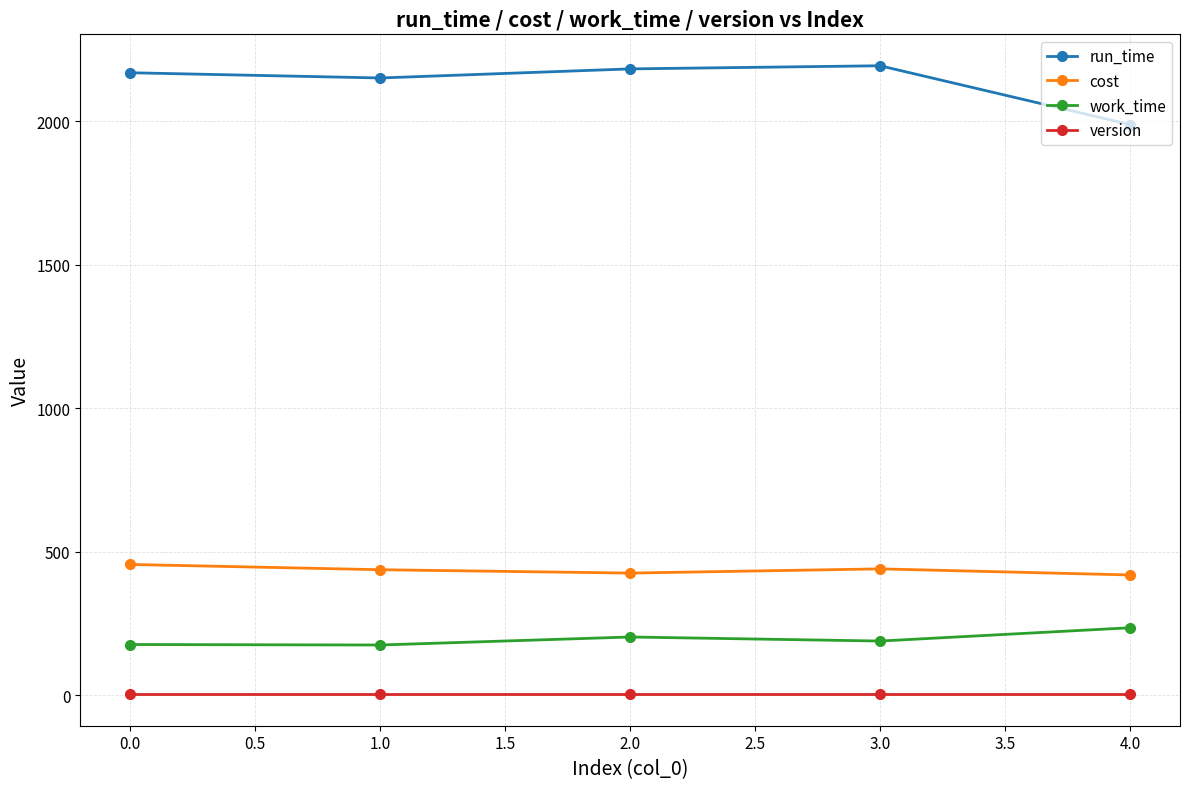

What is the average value of the run_time series?

2136.4